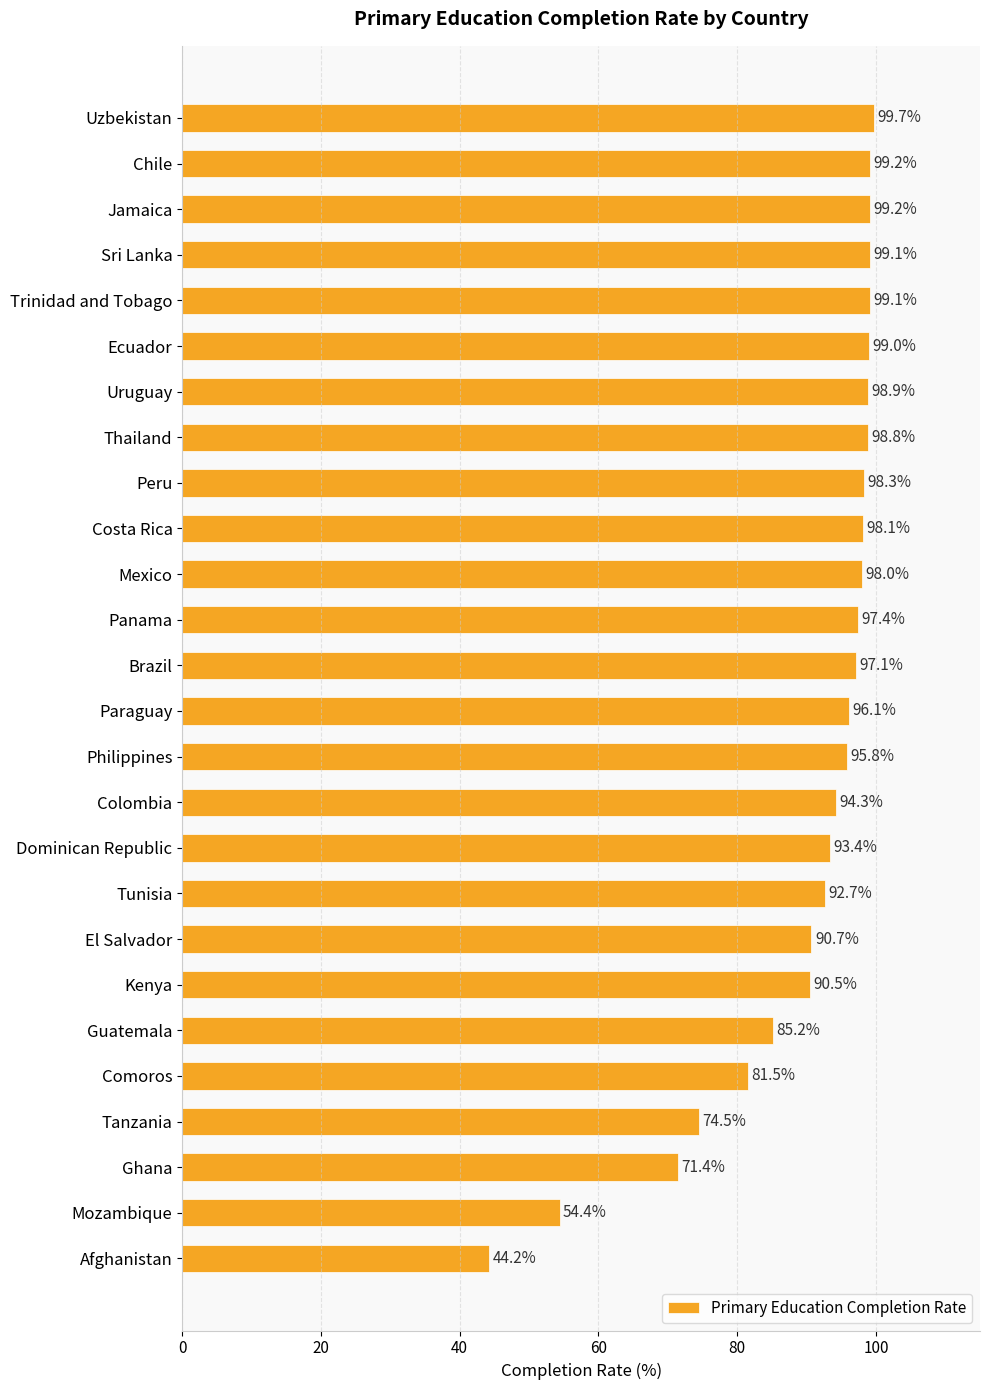

The chart shows a value of 94.3 at Colombia. True or false?

True